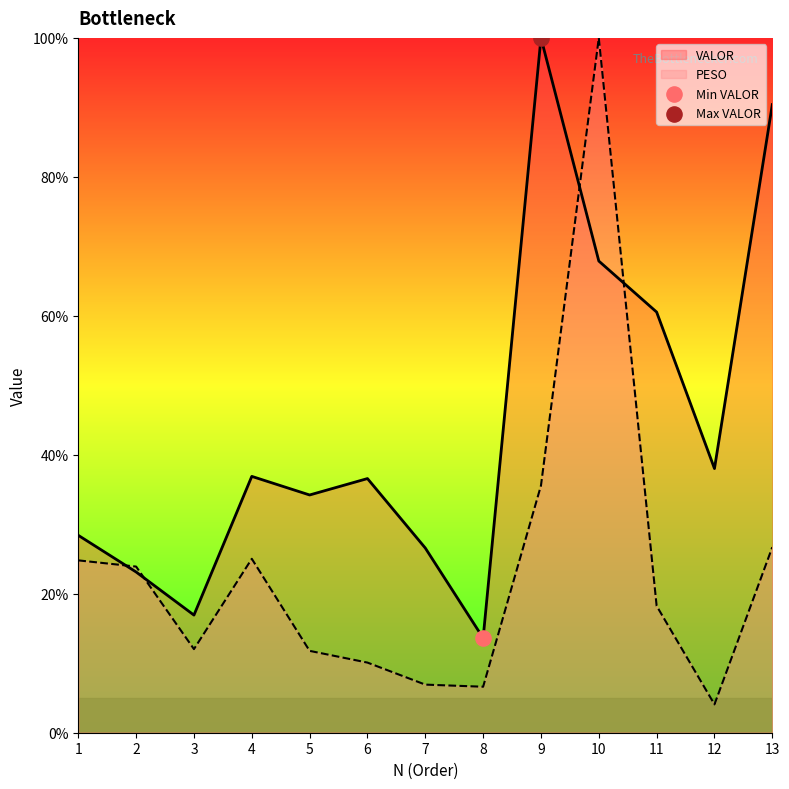

What is the total value across all series at 5?

46.0